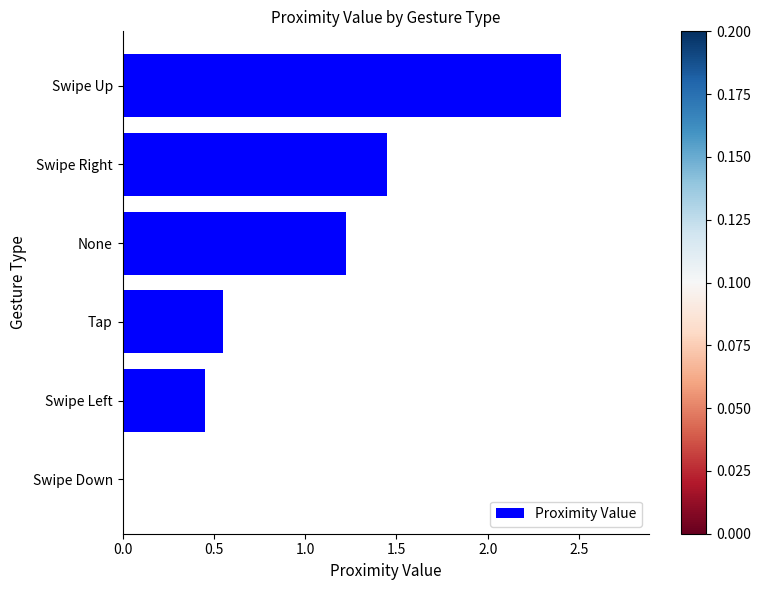

What value does the data have at Swipe Up?

2.4